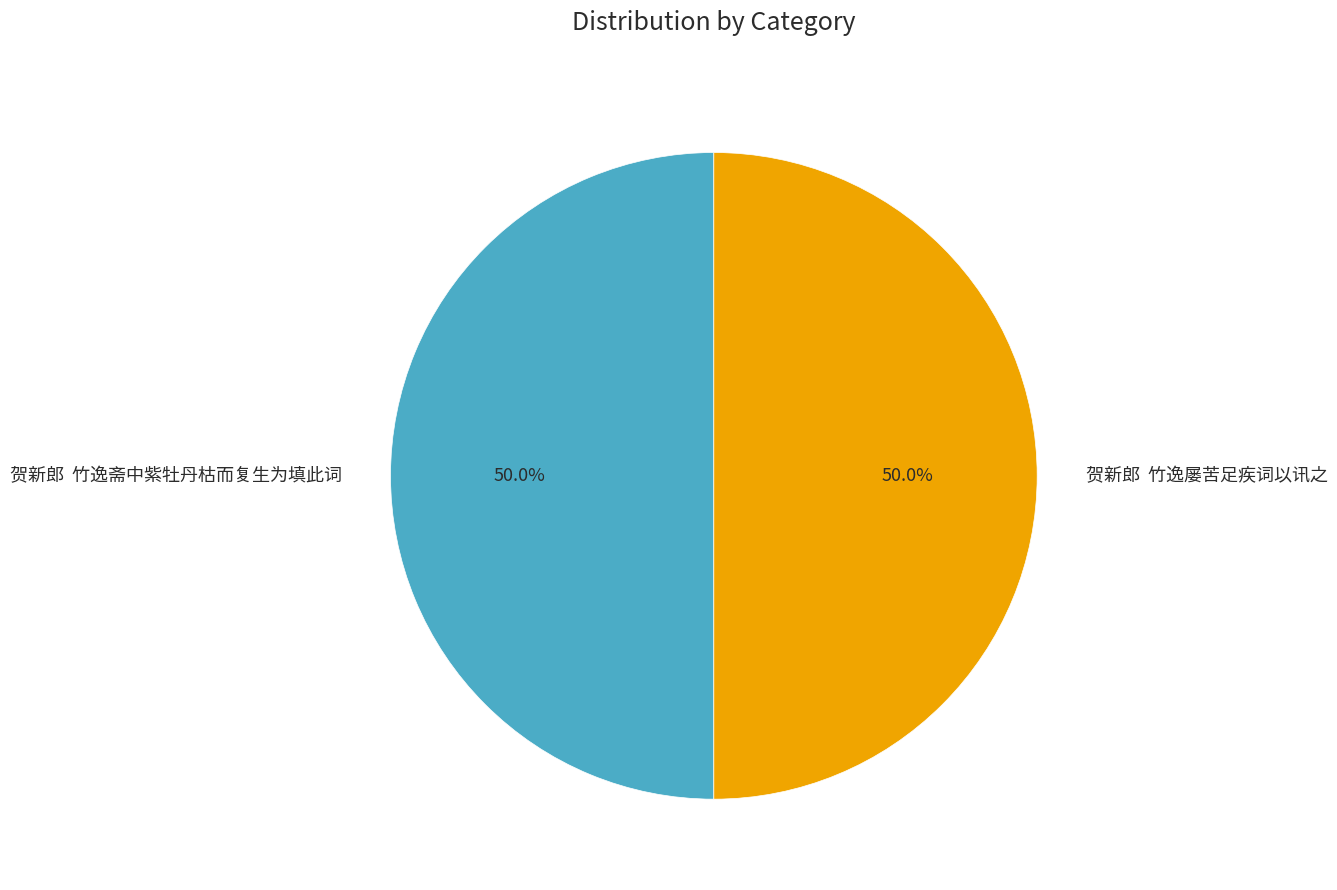

How much of the chart is everything except 贺新郎 竹逸屡苦足疾词以讯之?

50.0%